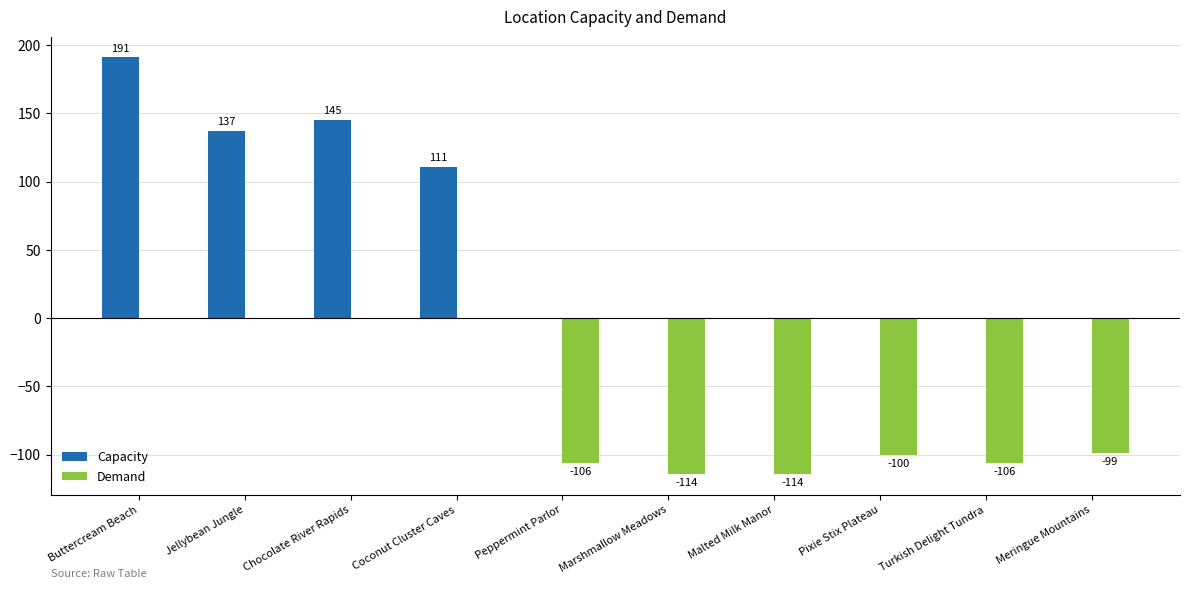

Are the bars horizontal?

No